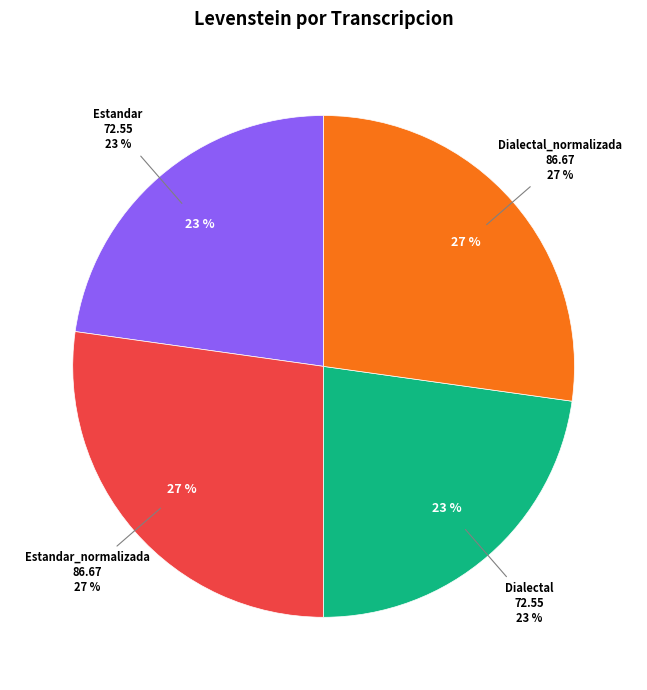

What percentage do Estandar_normalizada and Dialectal together represent?

50.0%